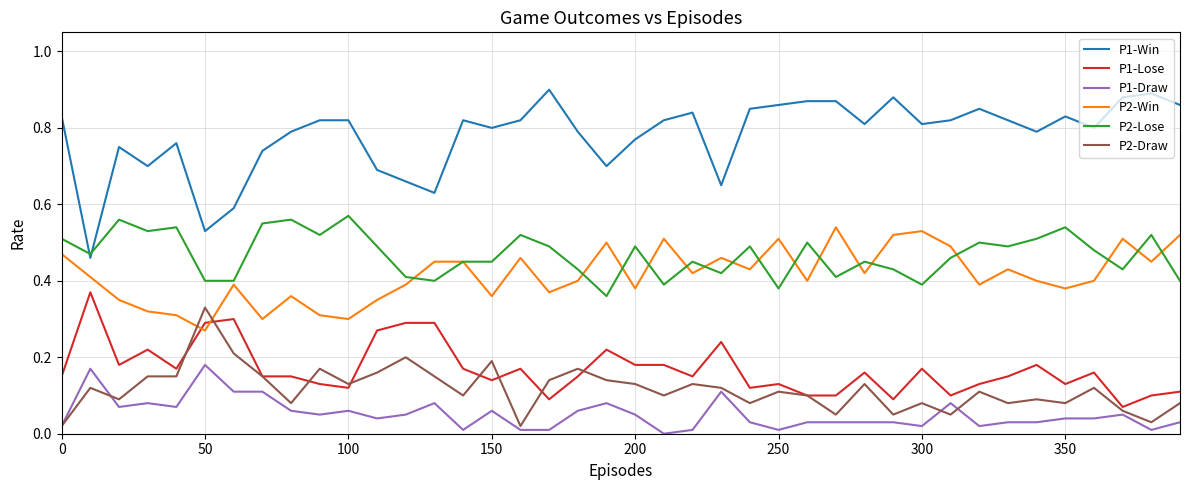

Which series has the largest total across all categories?

P1-Win